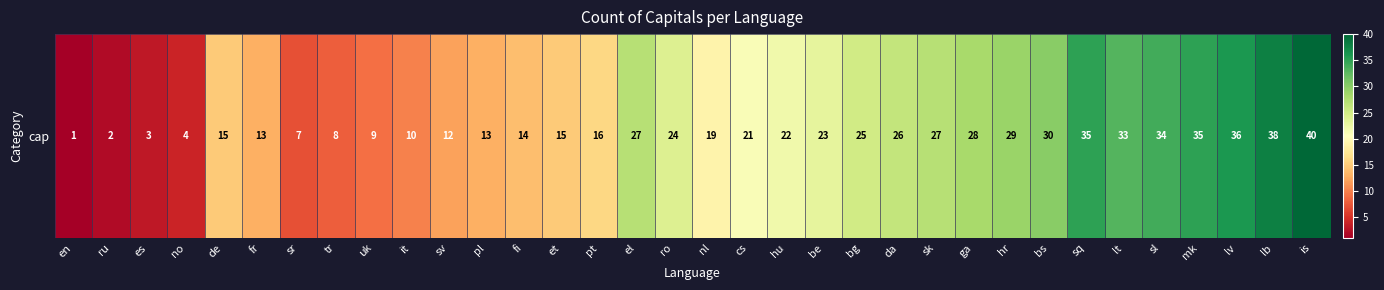

The chart shows a value of 15 at bg. True or false?

False